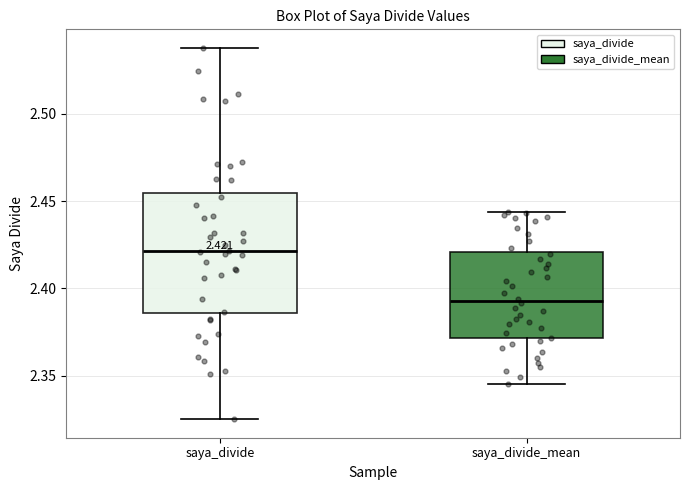

Which box's median line is the lowest?

saya_divide_mean